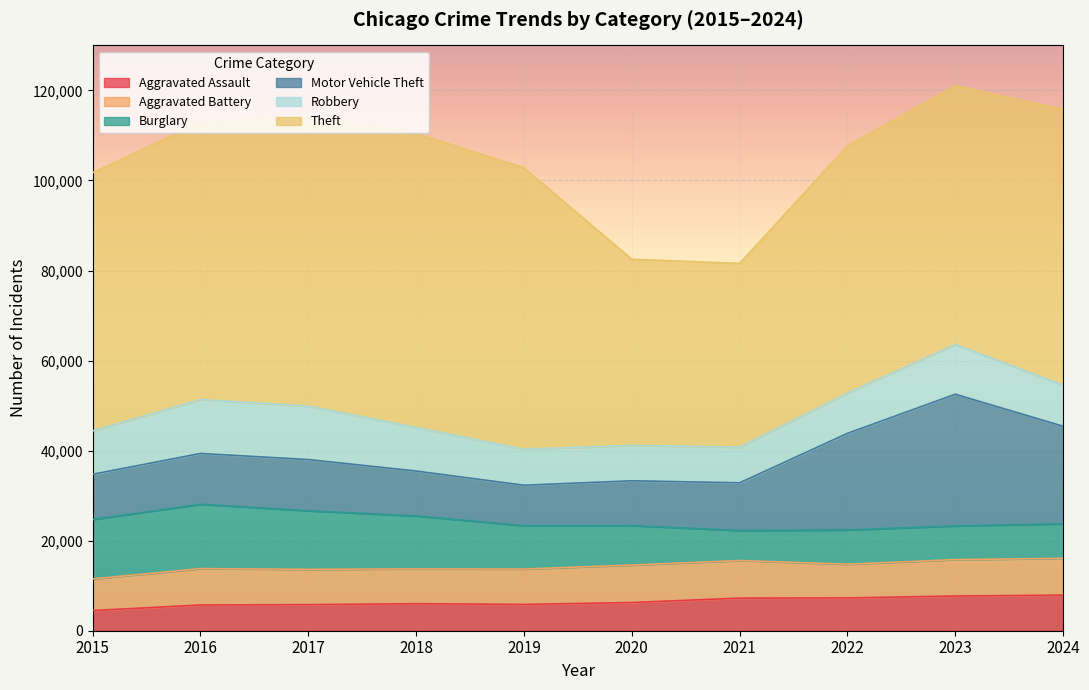

What is the minimum value for Aggravated Battery?

7018